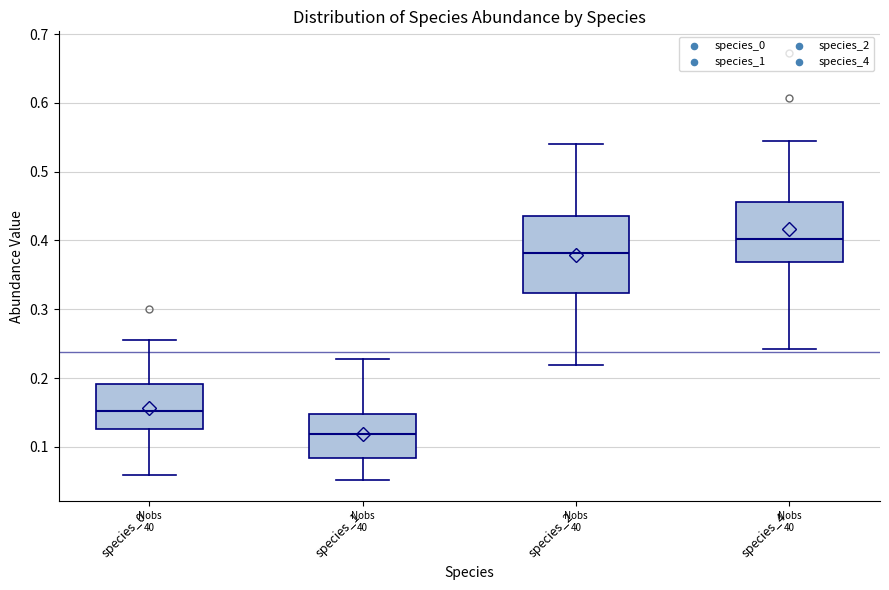

Reading left to right, transcribe this box plot: for each box, give where its median line is, the range the box spans, and where its two whiskers end, as read against the y-axis. The values are not printed on the chart, so give them approximately, as read against the axis.

species_0: median 0.15, box 0.13 to 0.19, whiskers 0.06 to 0.25
species_1: median 0.12, box 0.08 to 0.15, whiskers 0.05 to 0.23
species_2: median 0.38, box 0.32 to 0.44, whiskers 0.22 to 0.54
species_4: median 0.40, box 0.37 to 0.46, whiskers 0.24 to 0.54